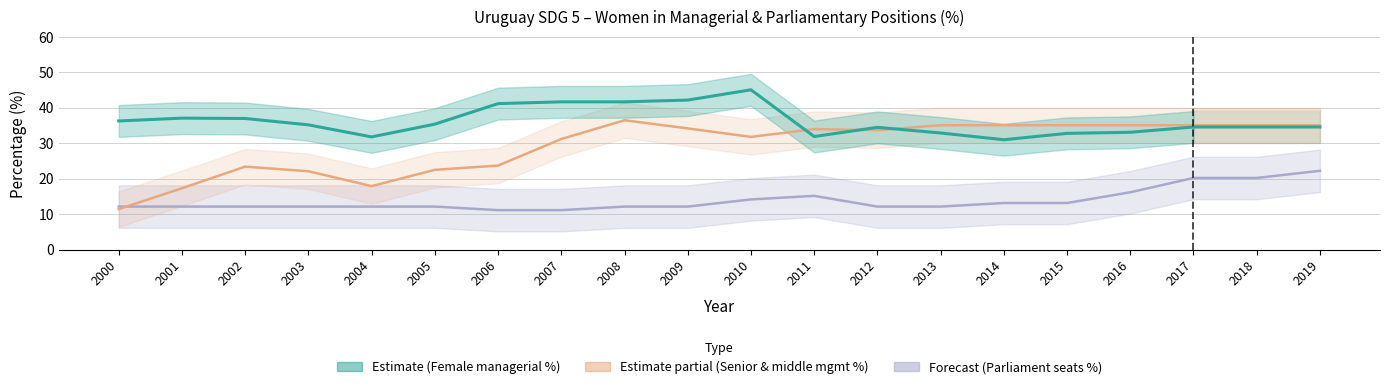

At which label does Parliament_pct first exceed 12?

2000